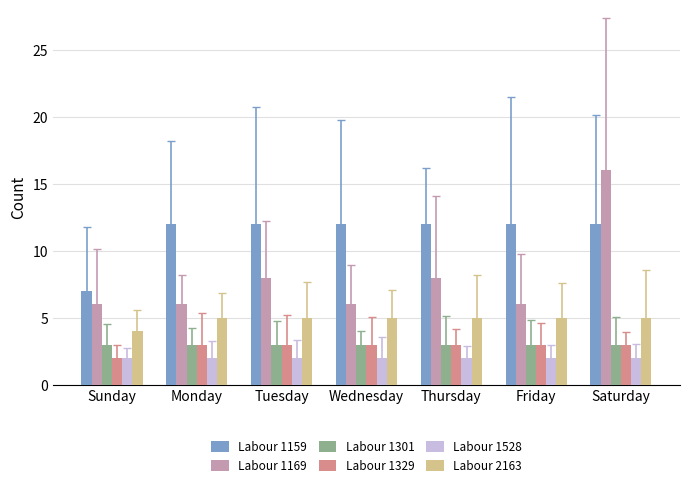

True or false: Labour 1301 has a value of 5 at Friday.

False